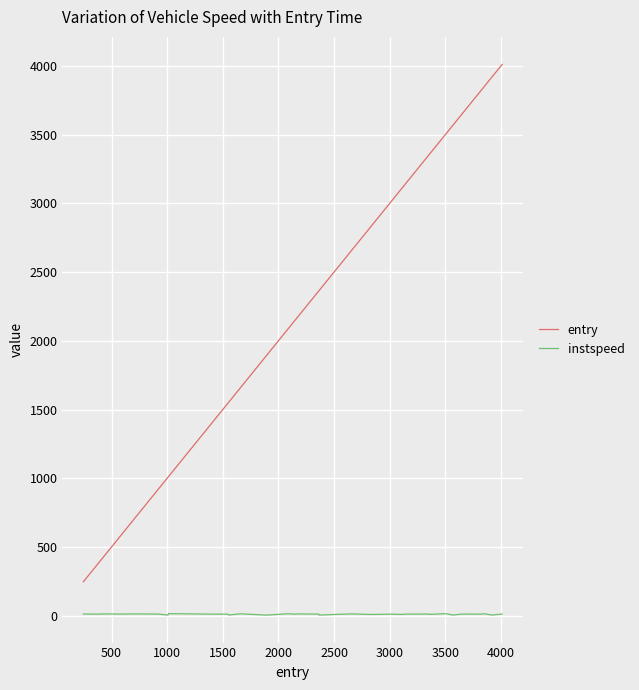

Is this an area chart (filled region under the line)?

No